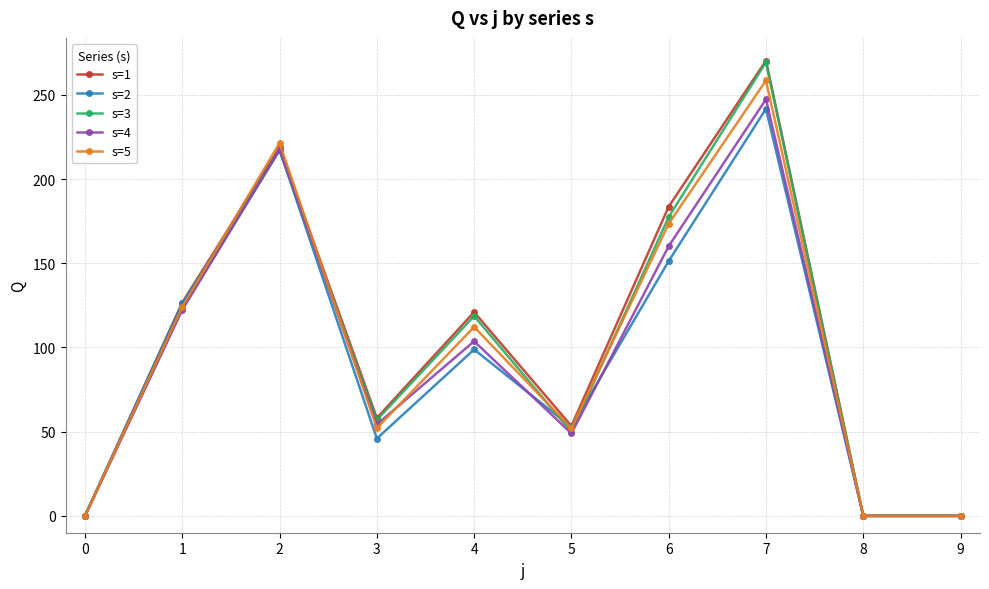

What is the maximum value for s=1?

270.3